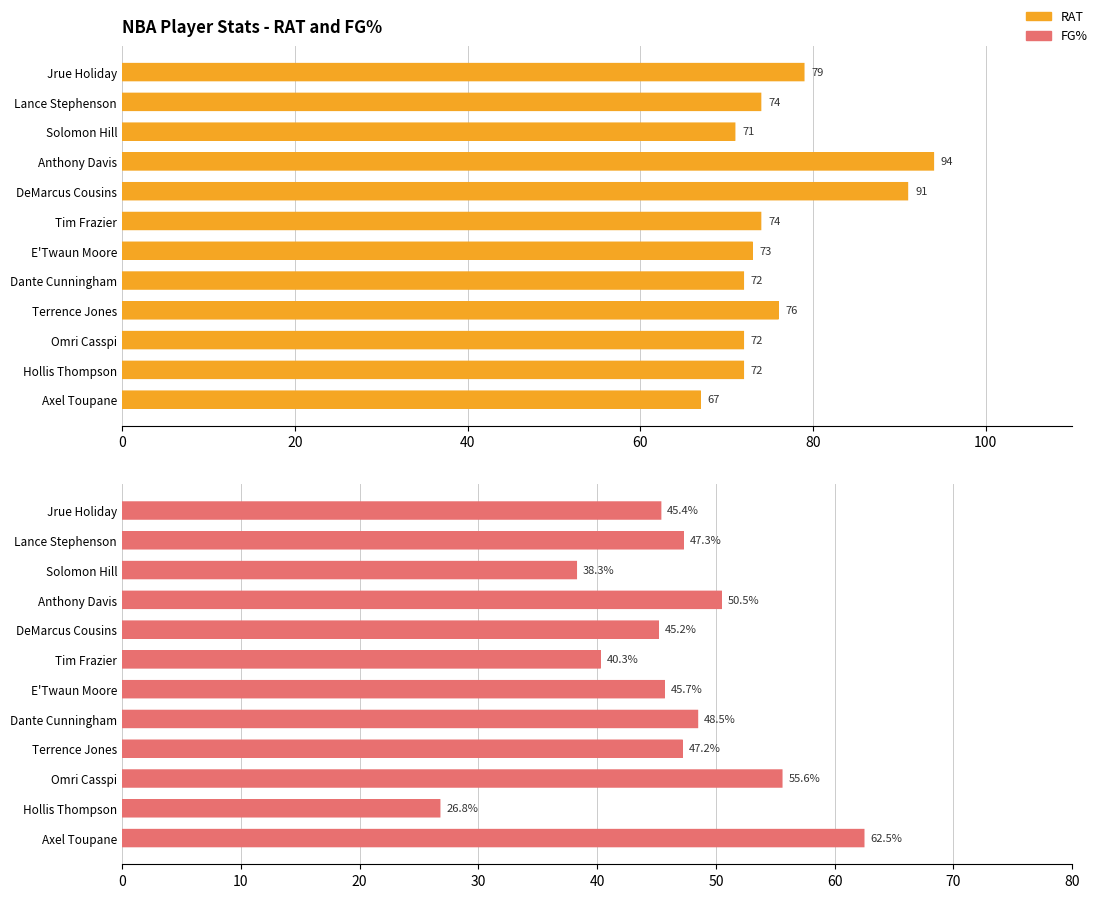

What is the average value of the FG% series?

46.1